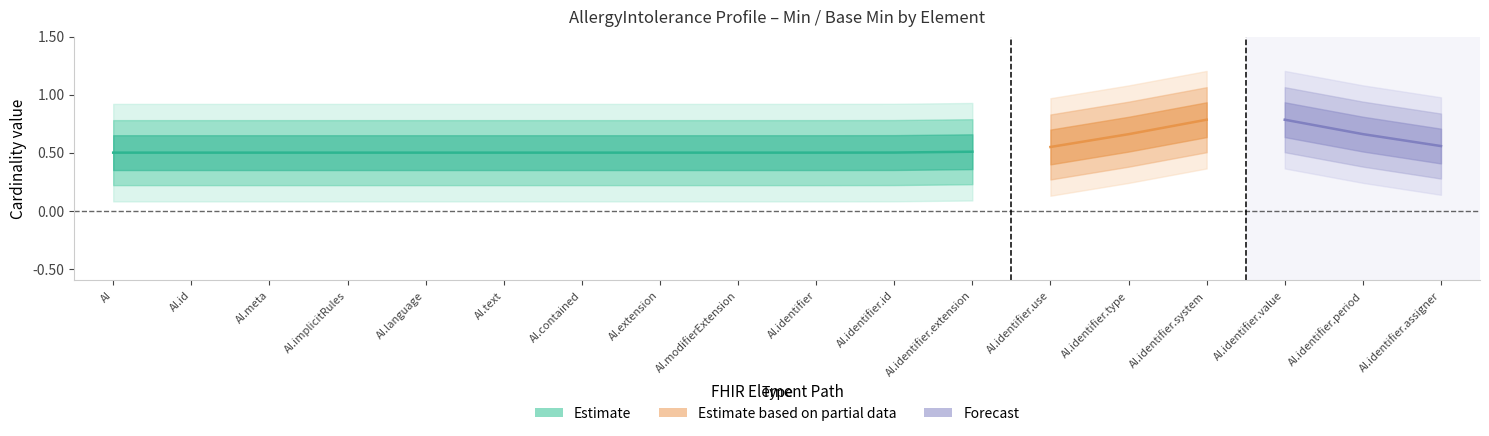

What is the label of the 5th point from the left?

AllergyIntolerance.language